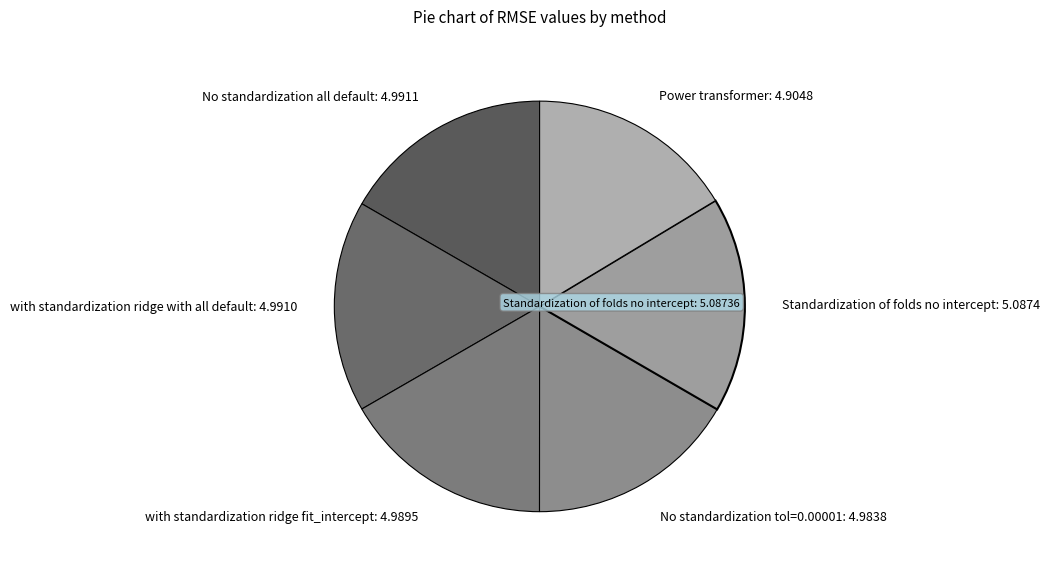

The with standardization ridge fit_intercept slice represents 10% of the pie. True or false?

False